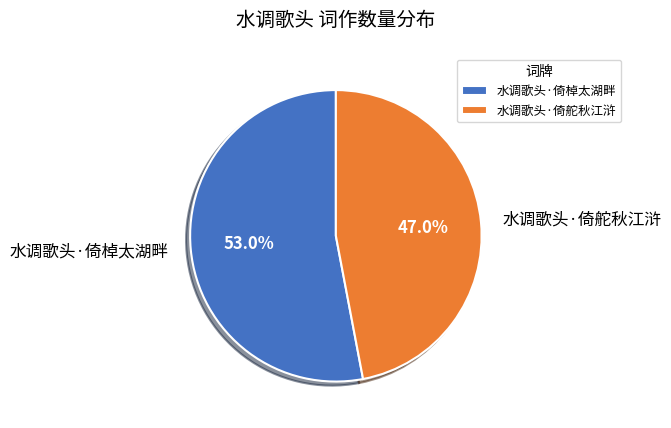

Between 水调歌头·倚舵秋江浒 and 水调歌头·倚棹太湖畔, which is larger?

水调歌头·倚棹太湖畔